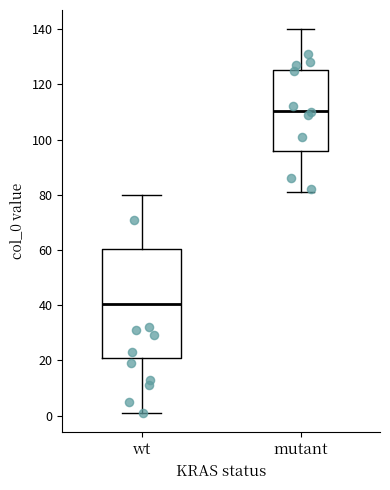

Comparing the boxes themselves (not the whiskers), which one is the tallest?

wt